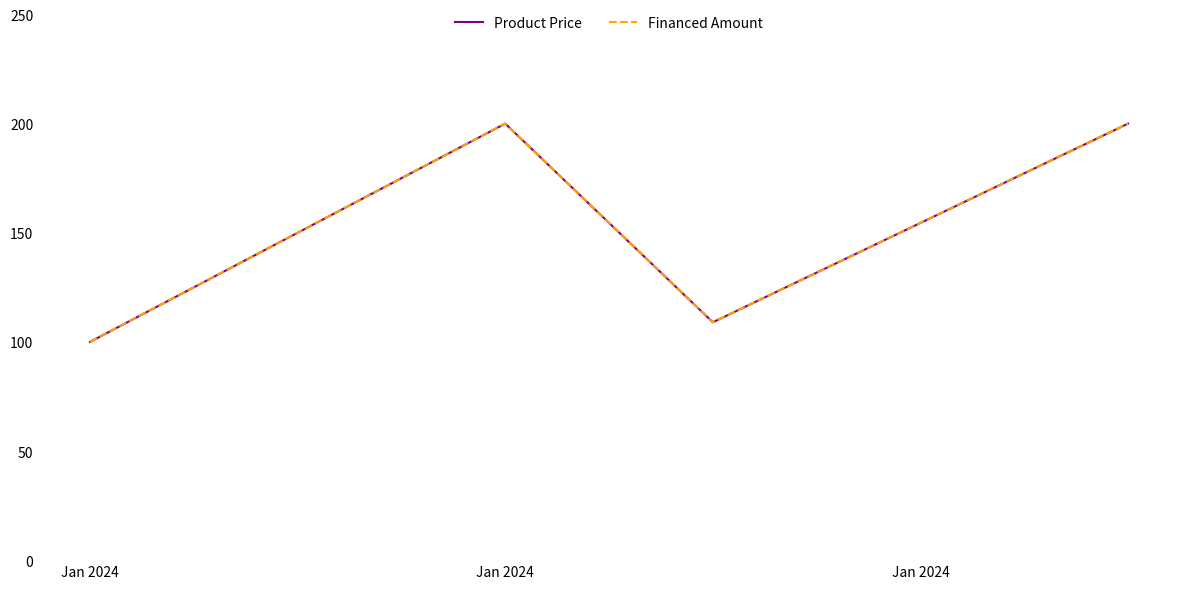

Does the chart display data point markers on the line(s)?

No